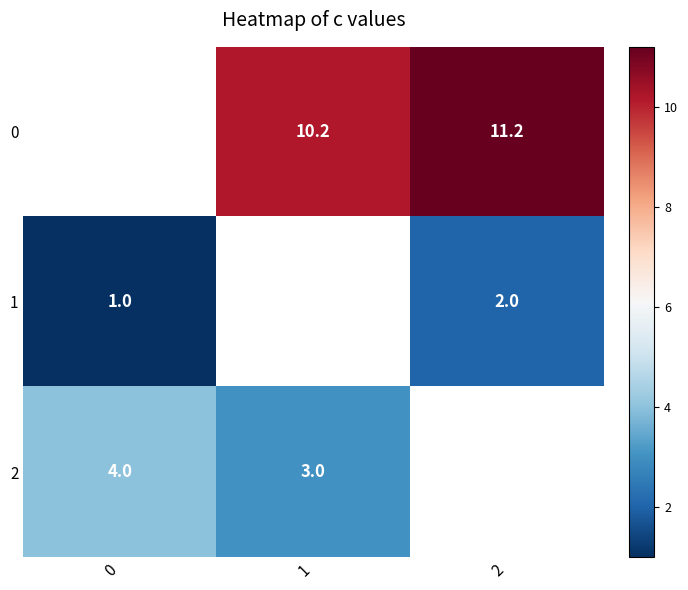

Which has a higher value, 0 or 1?

1